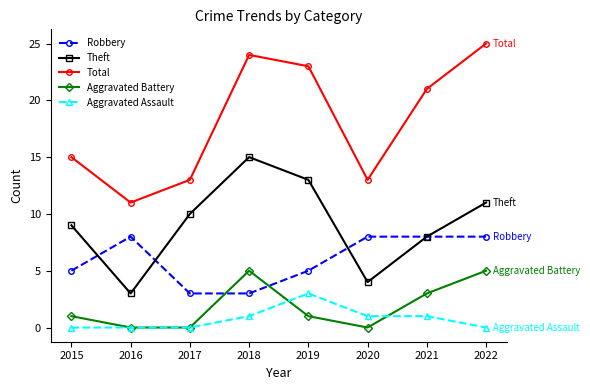

True or false: Theft and Total cross at least once.

False